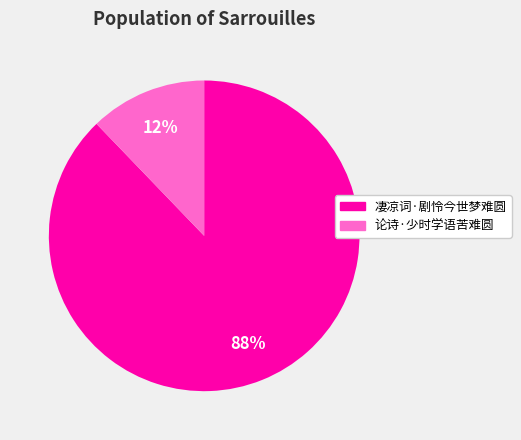

Is it true that 论诗·少时学语苦难圆 is 12% of the pie?

True